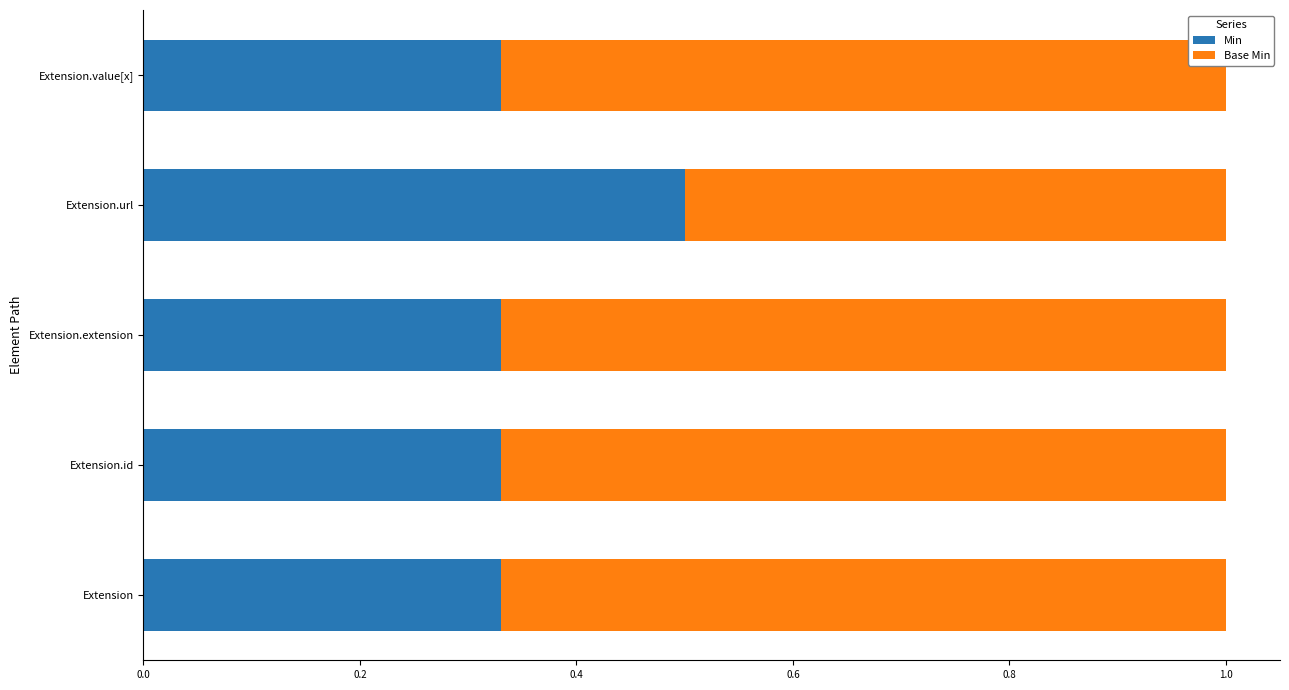

Count the Min values in the range 0 to 1.

5